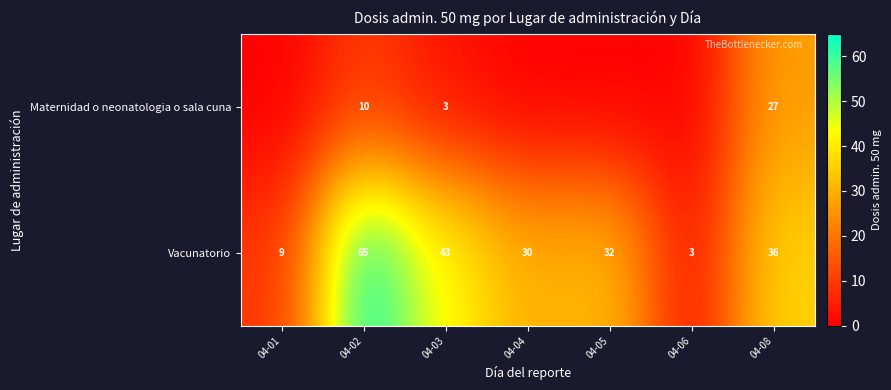

Is it true that Vacunatorio equals 65 at 04-02?

True